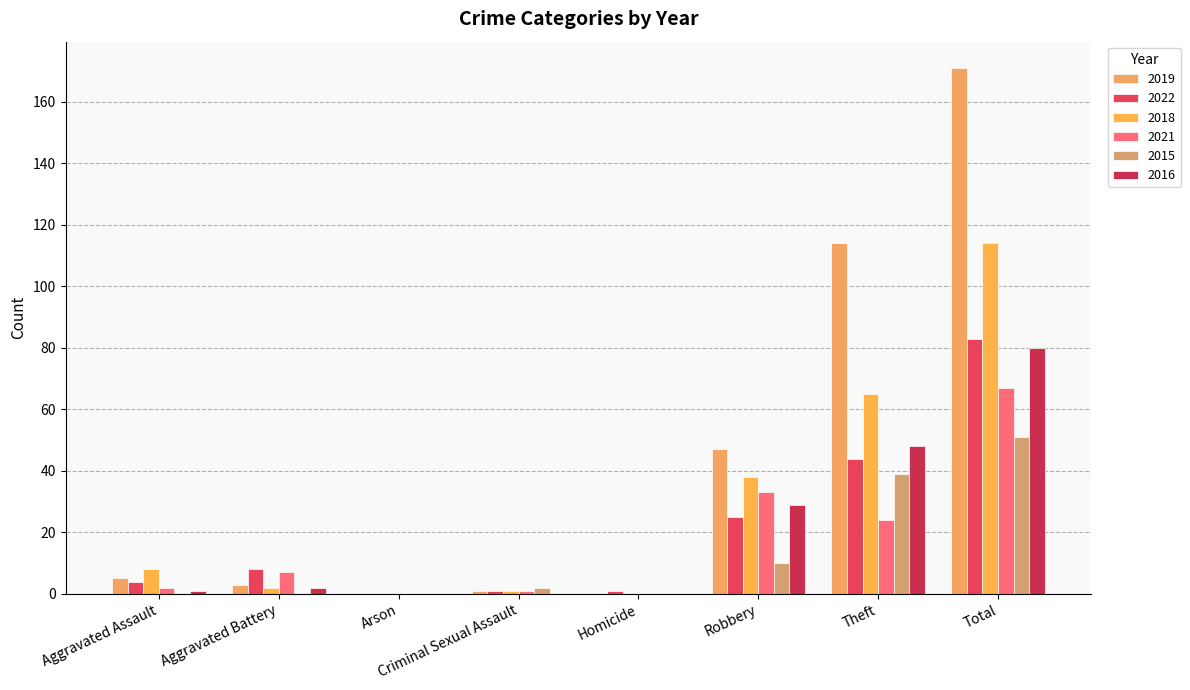

How many groups of bars are there?

8